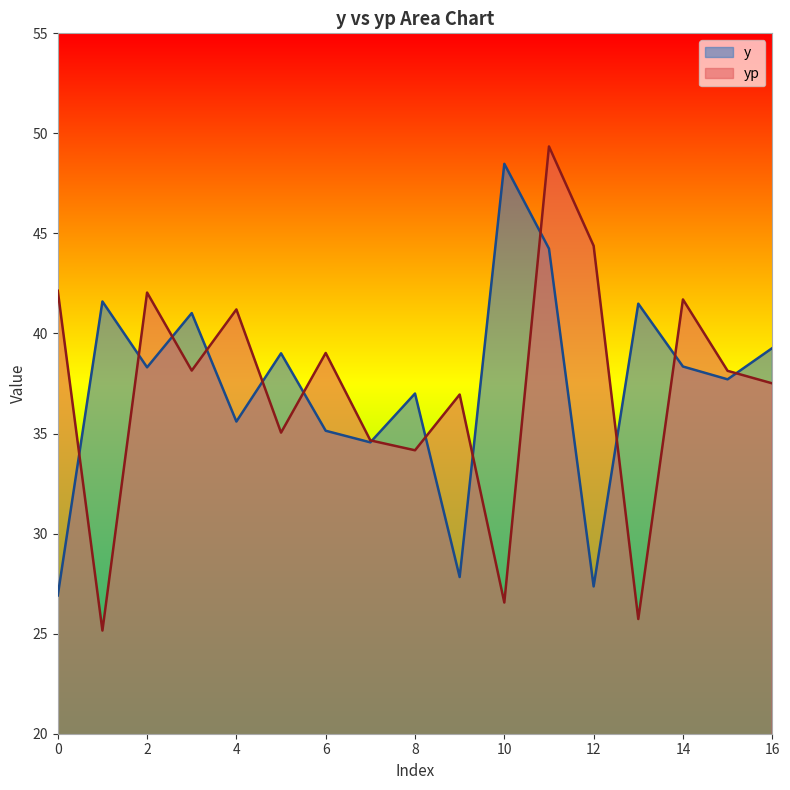

Does the chart display data point markers on the line(s)?

No